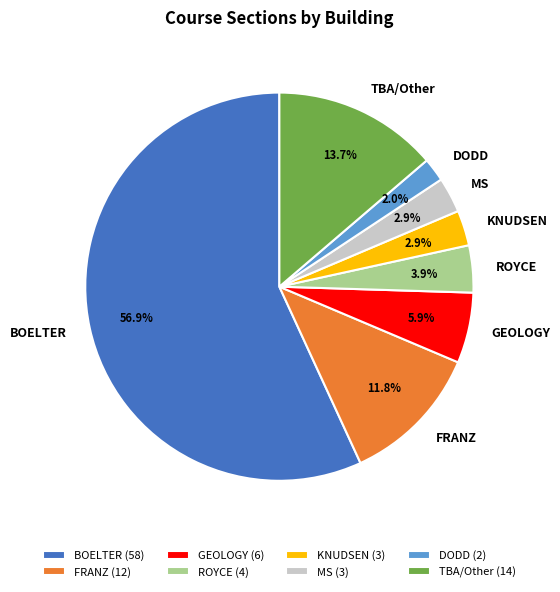

What portion of the pie excludes FRANZ?

88.2%